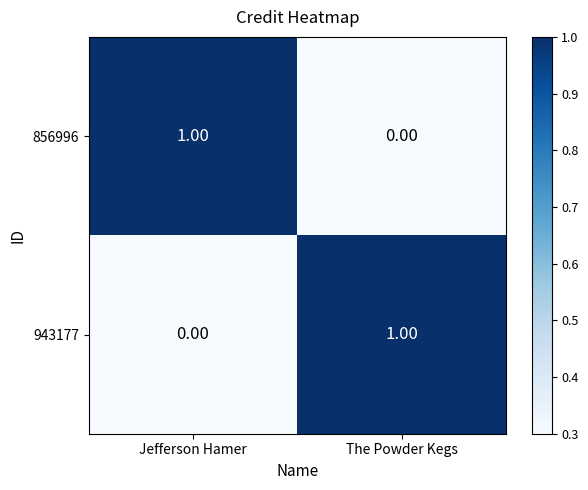

Which category has the highest value in the 943177 series?

The Powder Kegs